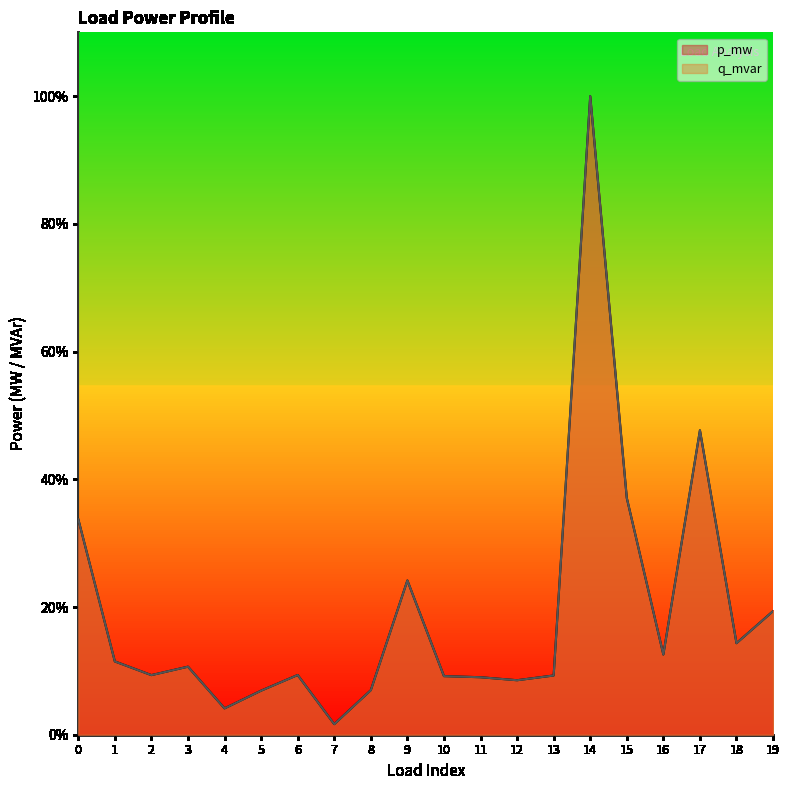

List the series in order of their peak value, lowest first.

p_mw, q_mvar